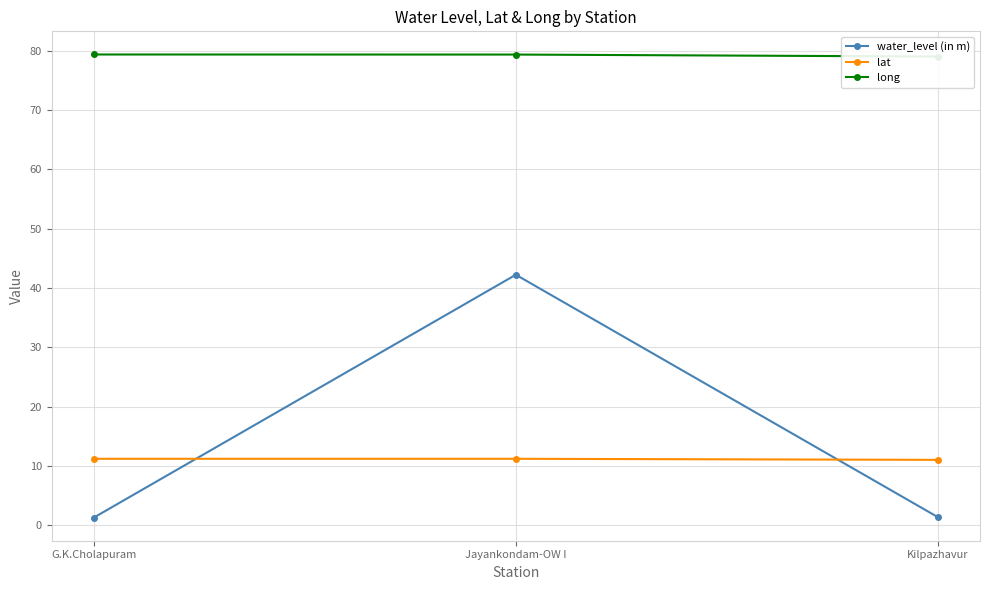

Rank the series at G.K.Cholapuram from lowest to highest value.

water_level (in m), lat, long